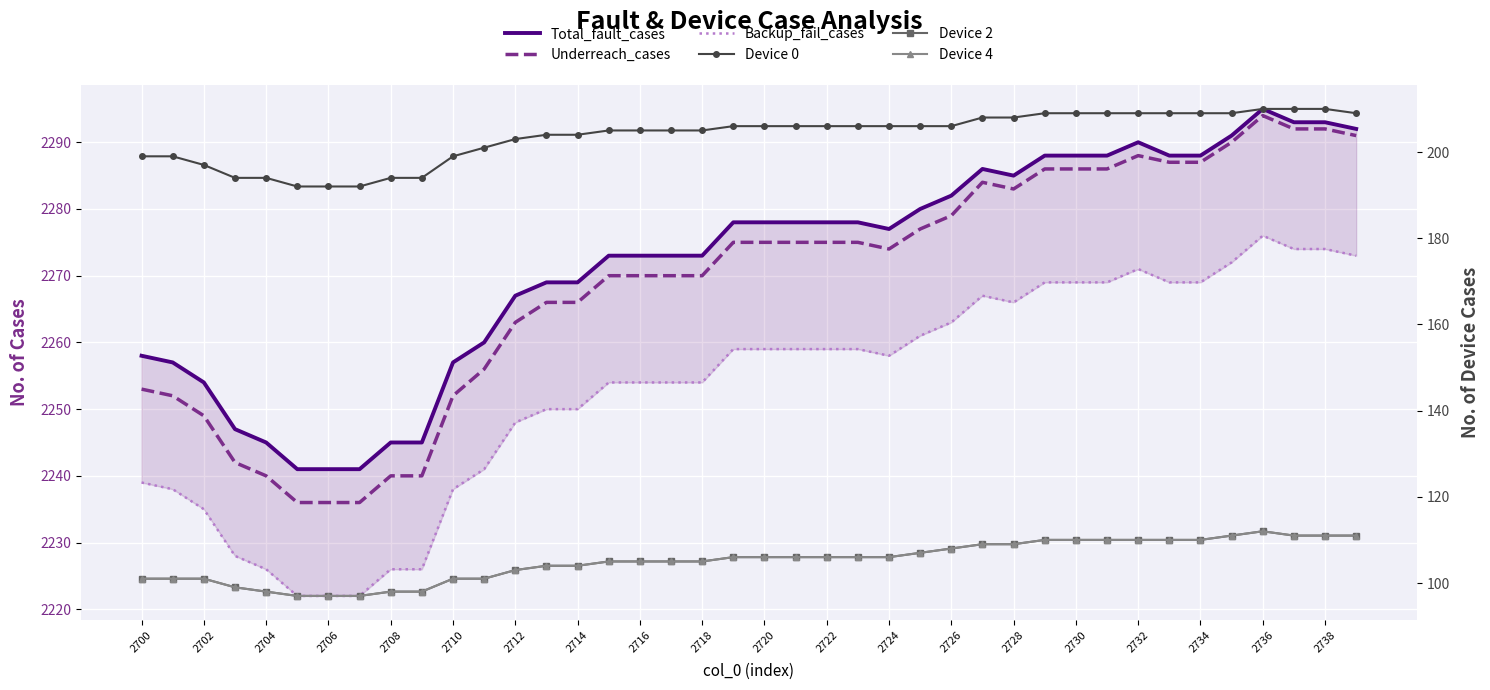

What position from the left is 2732?

33